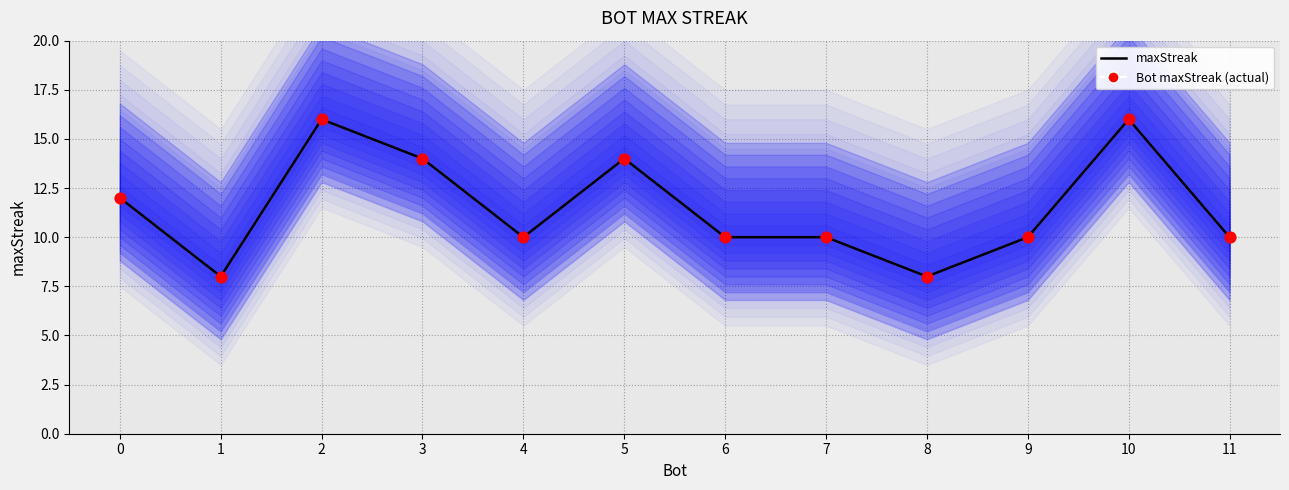

At how many categories does at least one series exceed 13?

4